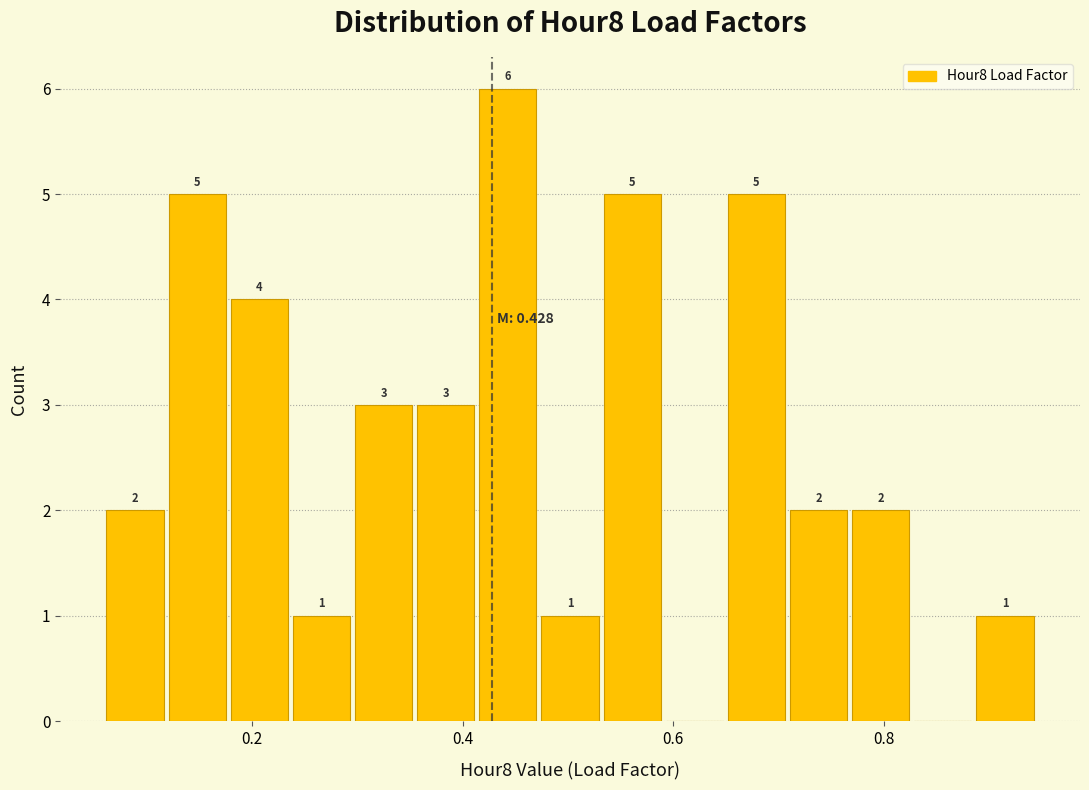

Around what value on the x-axis is the tallest bar? Give the approximate position of its centre, as read against the axis.

0.44